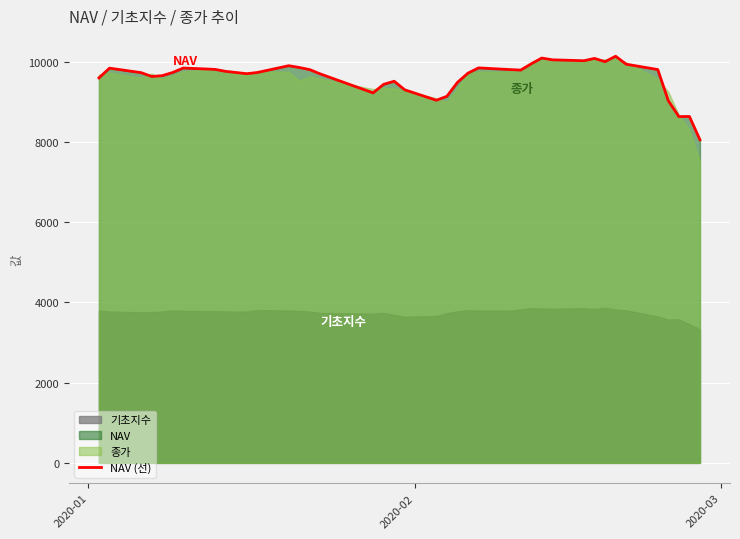

What is the difference between the maximum and minimum values?

2082.9